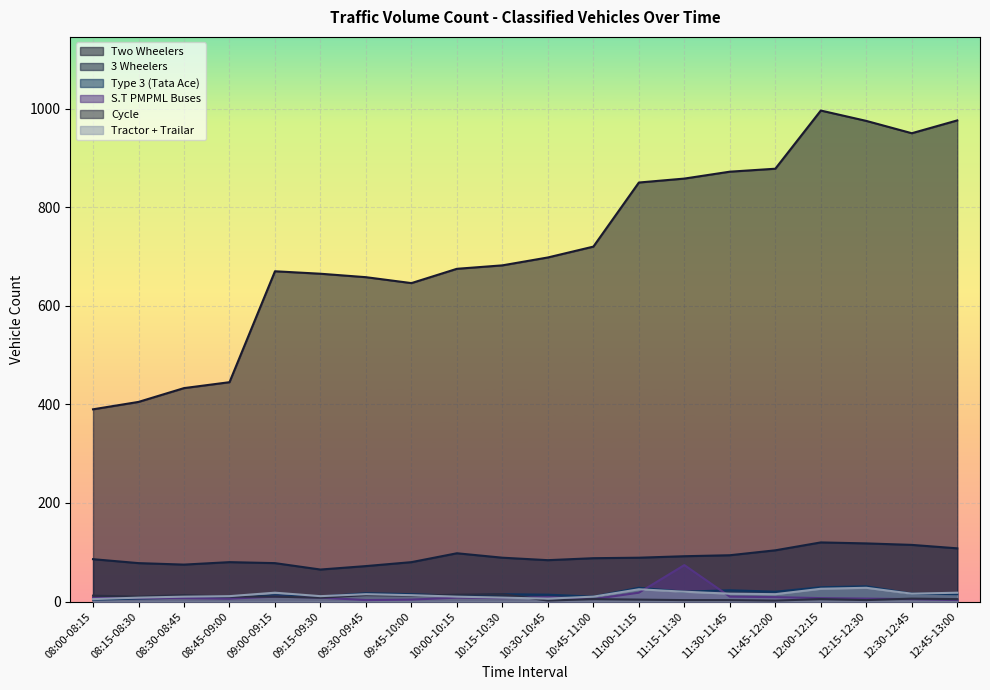

Between 11:00-11:15 and 09:00-09:15, which is larger?

11:00-11:15